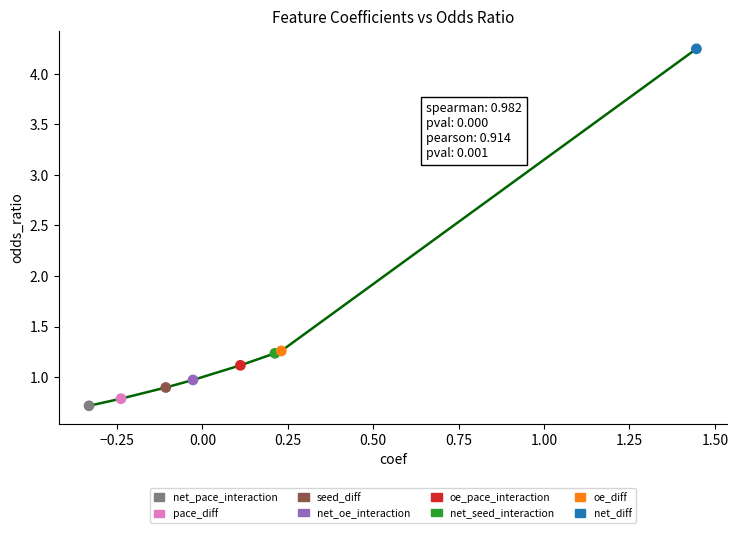

What is the sum of all values?

11.2